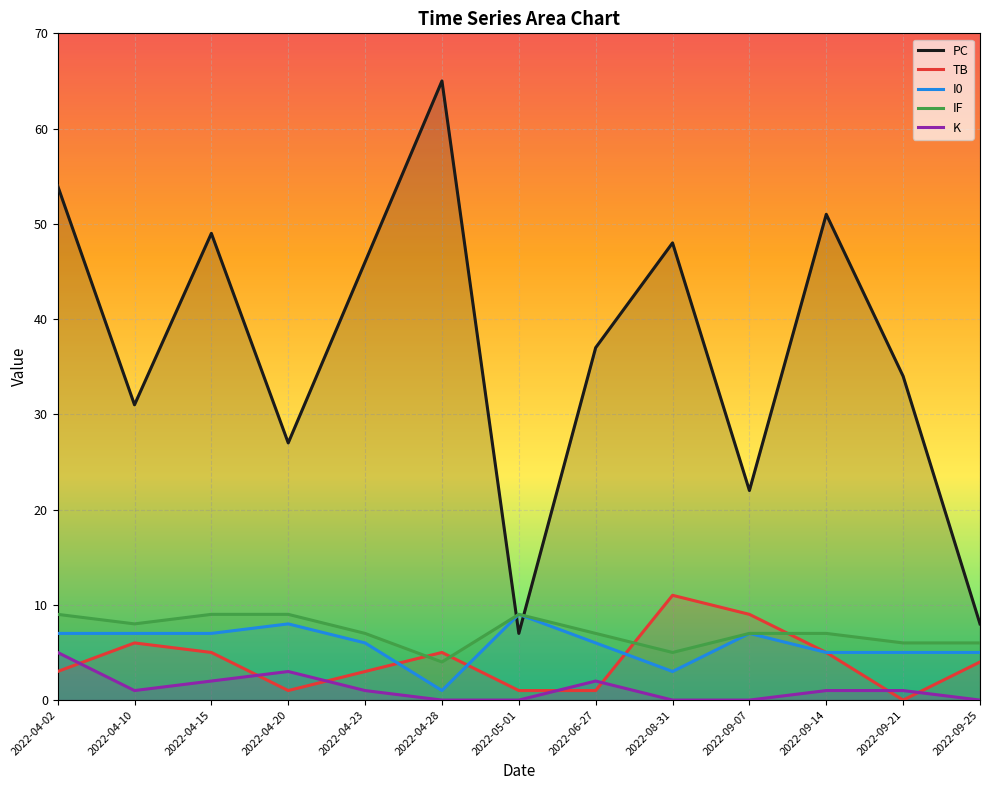

How many series are shown in this chart?

5